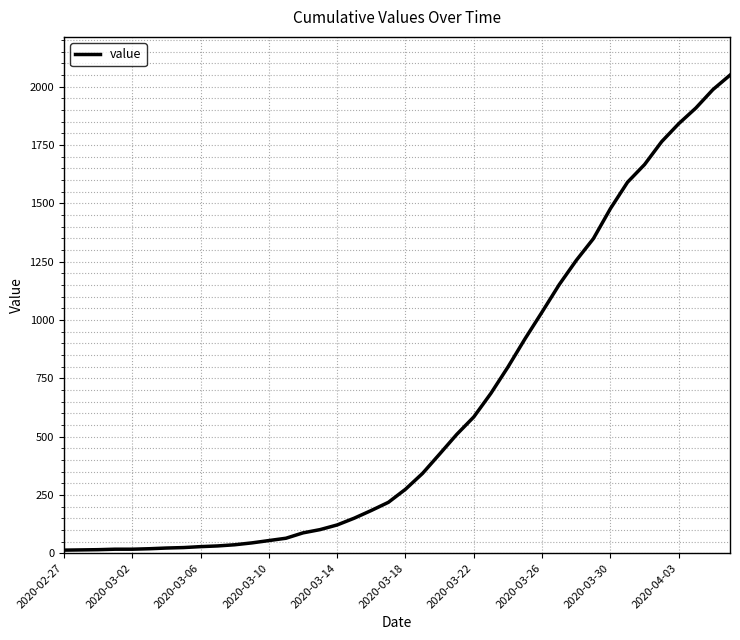

What is the maximum value shown in the chart?

2049